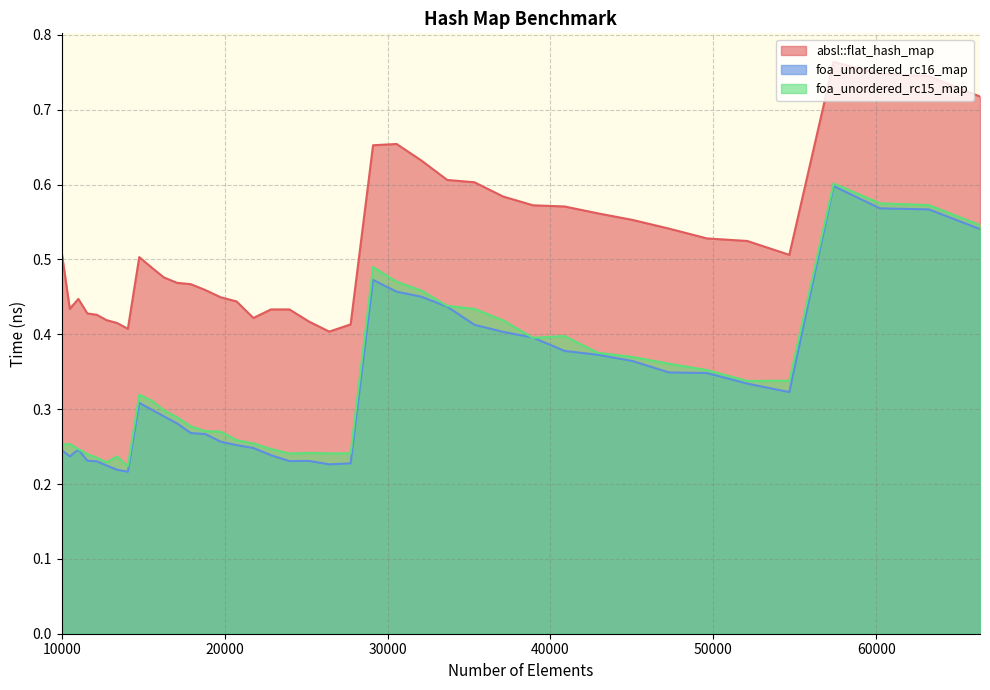

Which has a higher value, 25171 or 38930?

38930